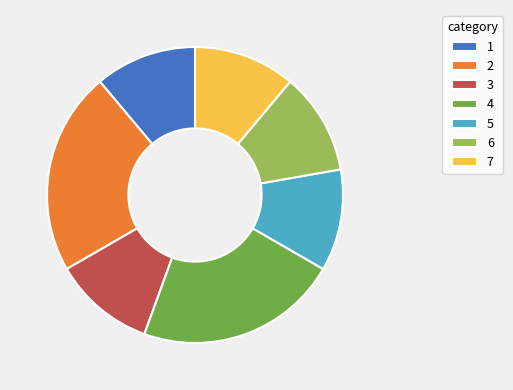

Combined, do 2 and 1 account for over 50%?

No